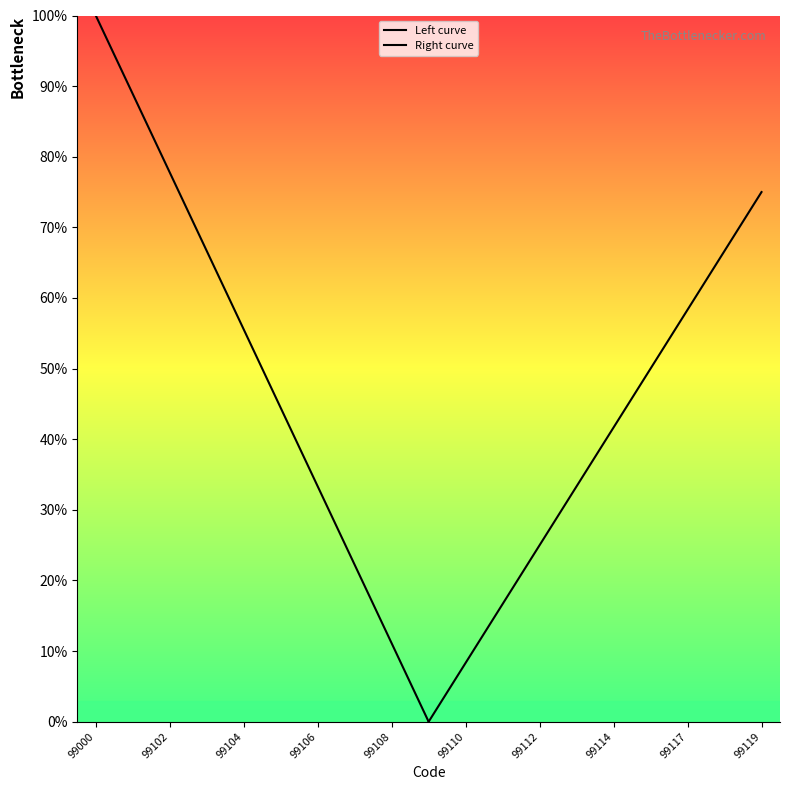

What is the value of the Right curve point at the 2nd from the left?

8.3